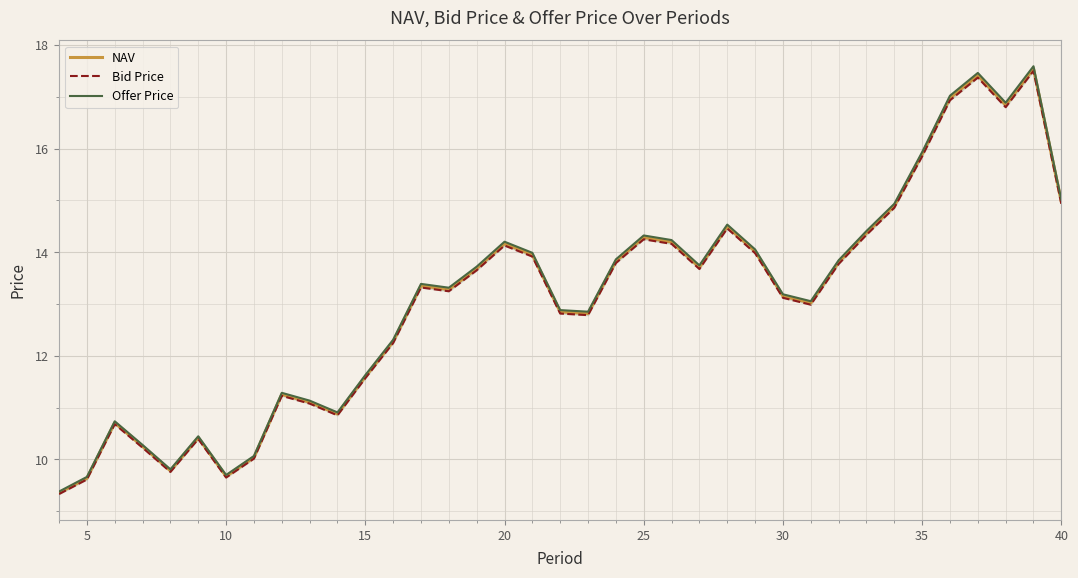

What is the value of the Offer Price point at the 18th from the left?

14.0